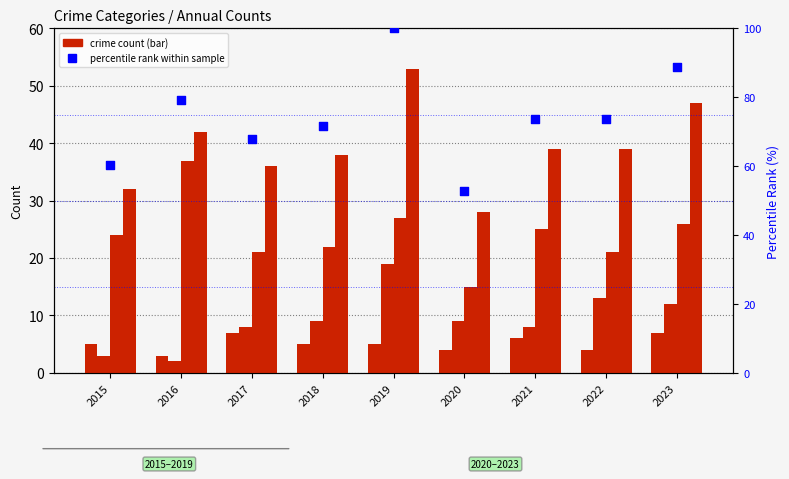

Which series reaches the maximum Y coordinate?

percentile rank within sample